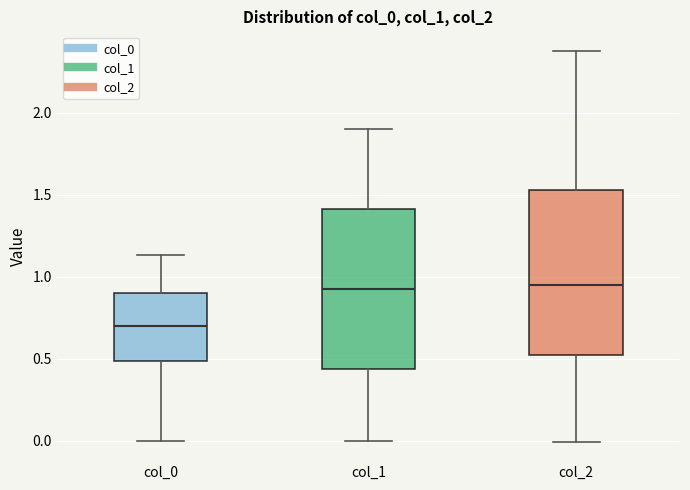

Reading left to right, read every box against the y-axis: the position of its median line, the range the box covers, and the ends of its whiskers. The values are not printed on the chart, so give them approximately, as read against the axis.

col_0: median 0.70, box 0.50 to 0.90, whiskers 0.00 to 1.15
col_1: median 0.95, box 0.45 to 1.40, whiskers 0.00 to 1.90
col_2: median 0.95, box 0.55 to 1.55, whiskers 0.00 to 2.40